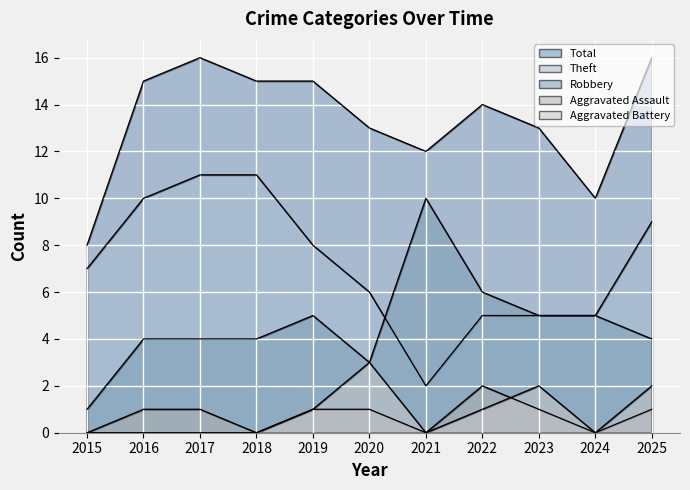

Count the number of categories in the chart.

11